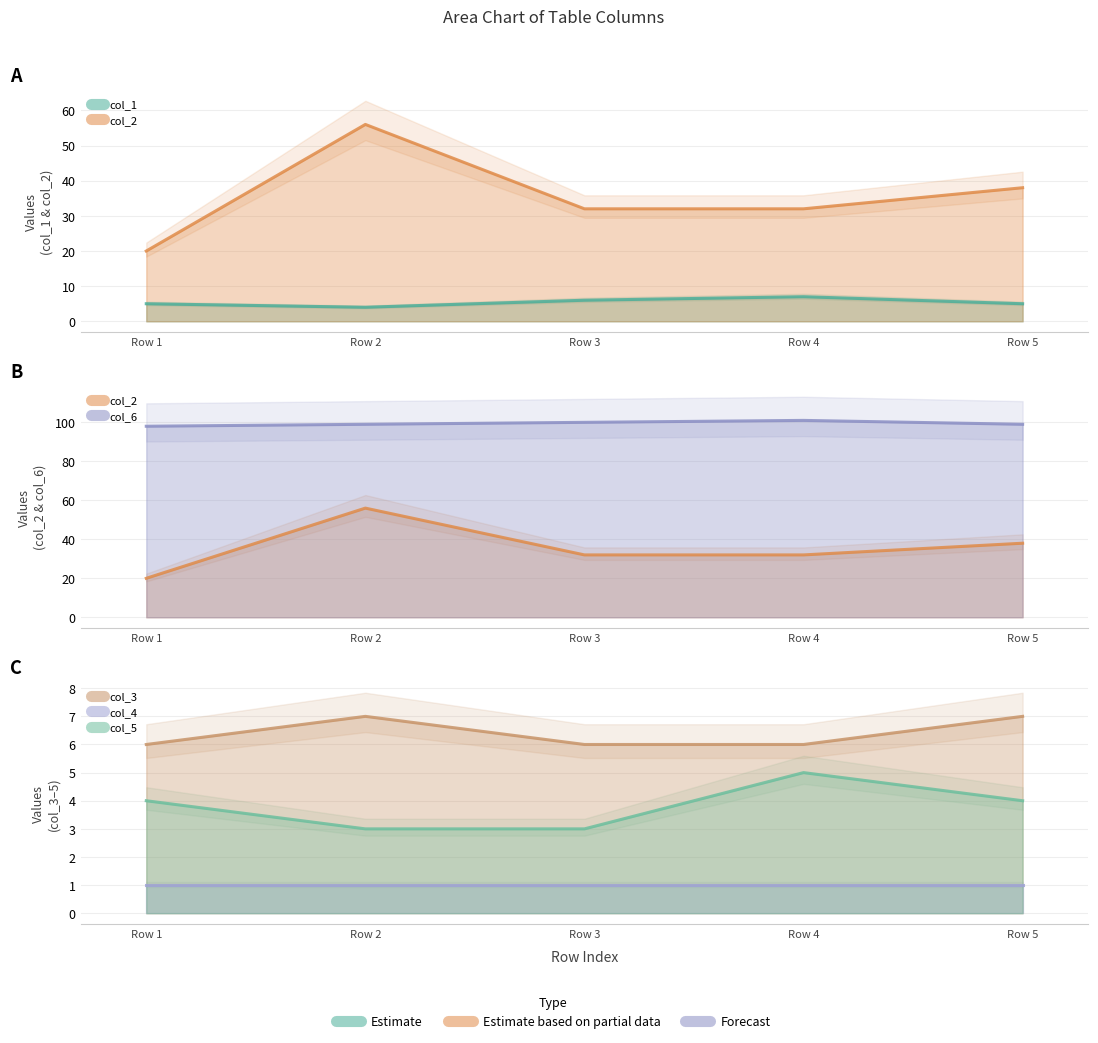

What is the value of the col_5 point at the 5th from the left?

4